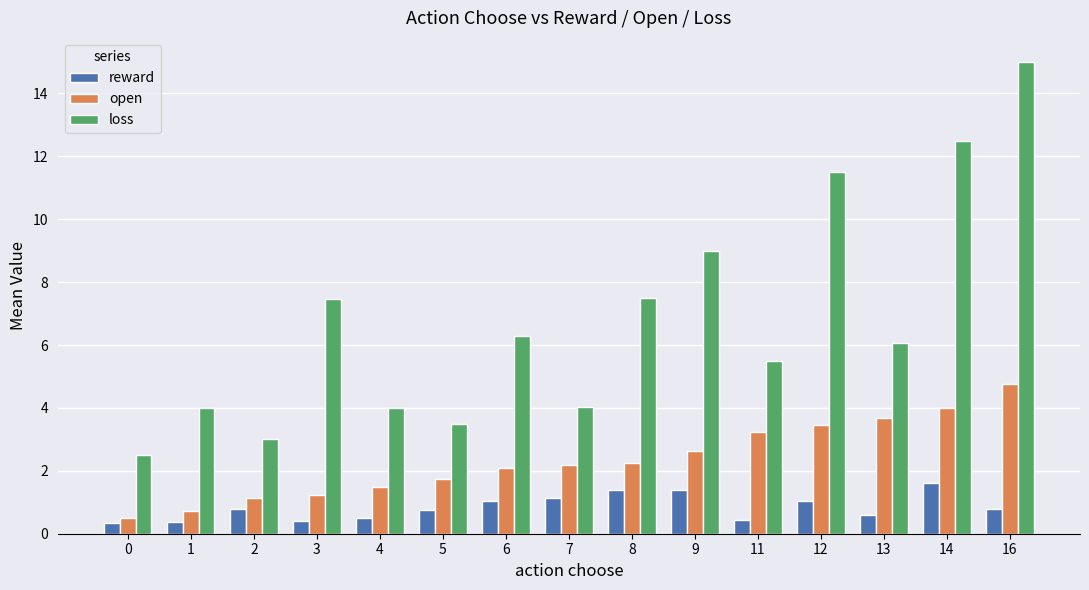

At which category is the sum across all series the highest?

16